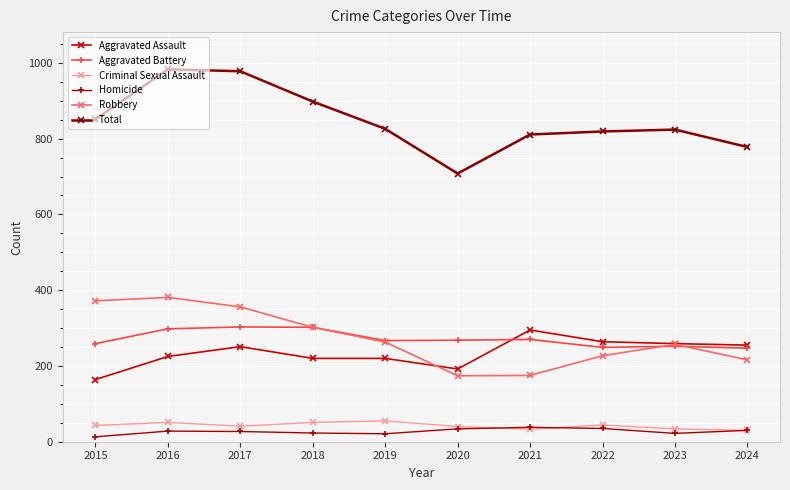

True or false: Total has a value of 826 at 2019.

True